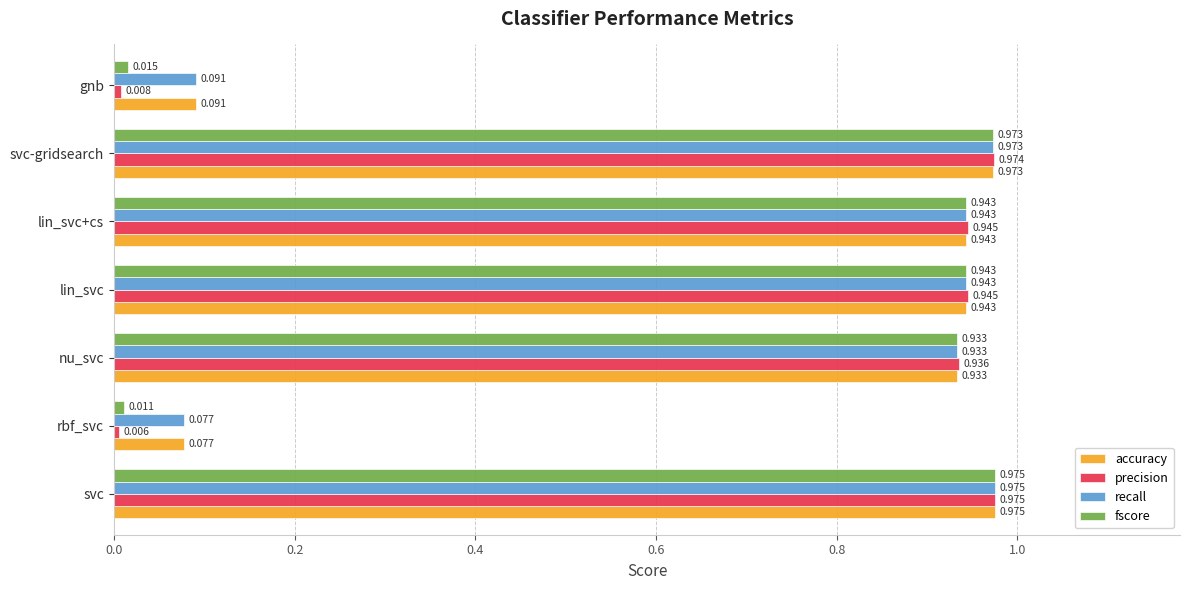

At which label does accuracy reach its peak?

svc